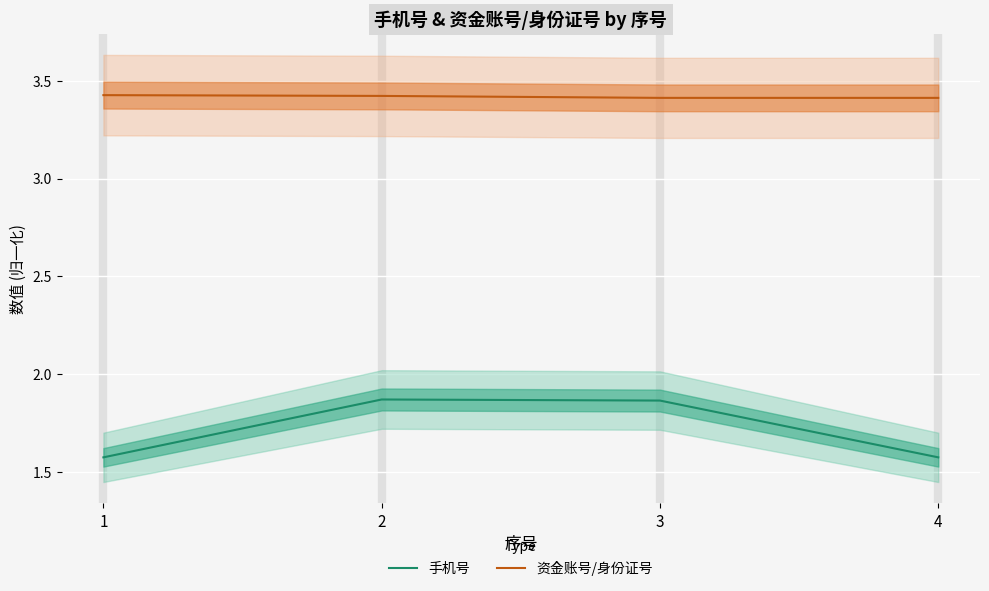

Which series has the widest spread of values?

手机号